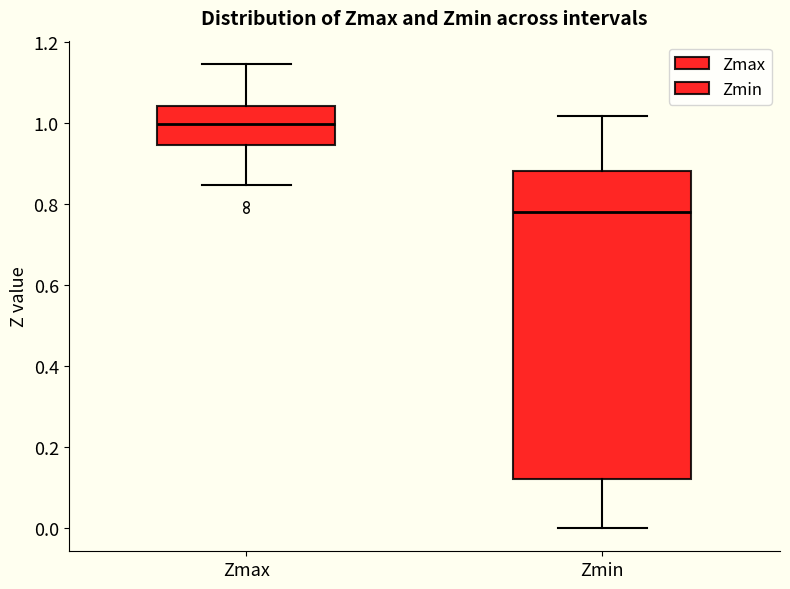

Which box is the tallest, from its lower edge to its upper edge?

Zmin